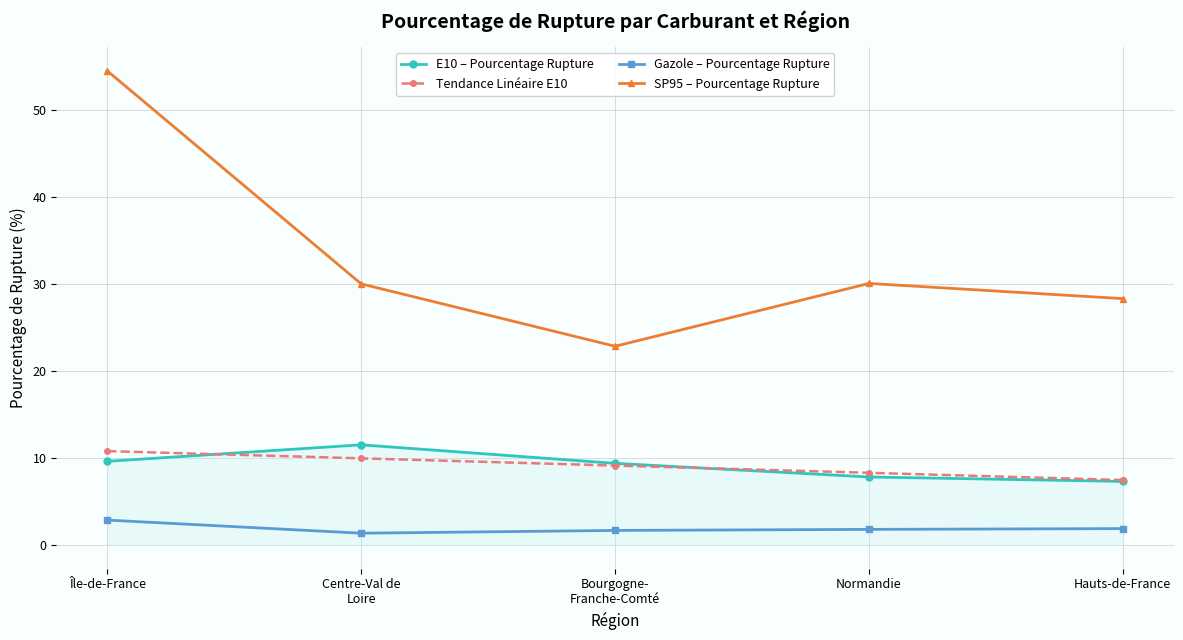

What are all the series names shown in the legend?

E10 – Pourcentage Rupture, Tendance Linéaire E10, Gazole – Pourcentage Rupture, SP95 – Pourcentage Rupture